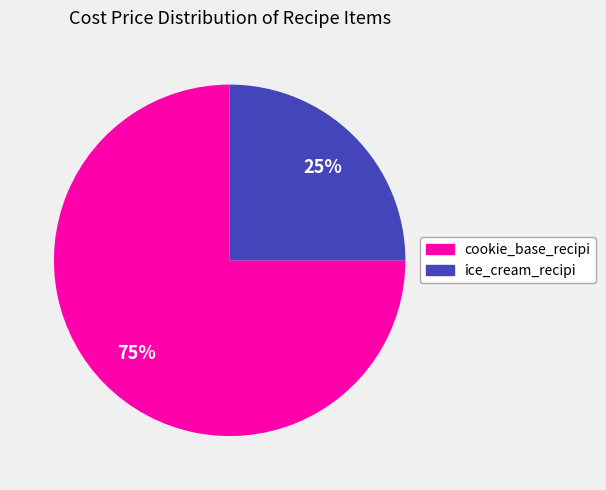

True or false: cookie_base_recipi accounts for 61% of the total.

False